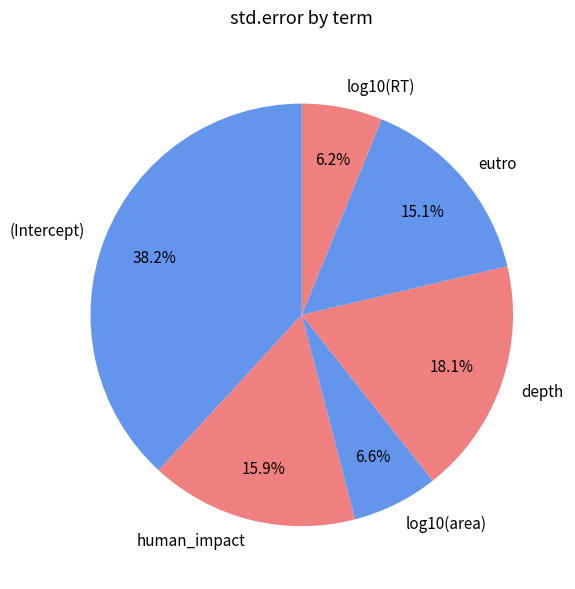

Does eutro represent more than half of the total?

No